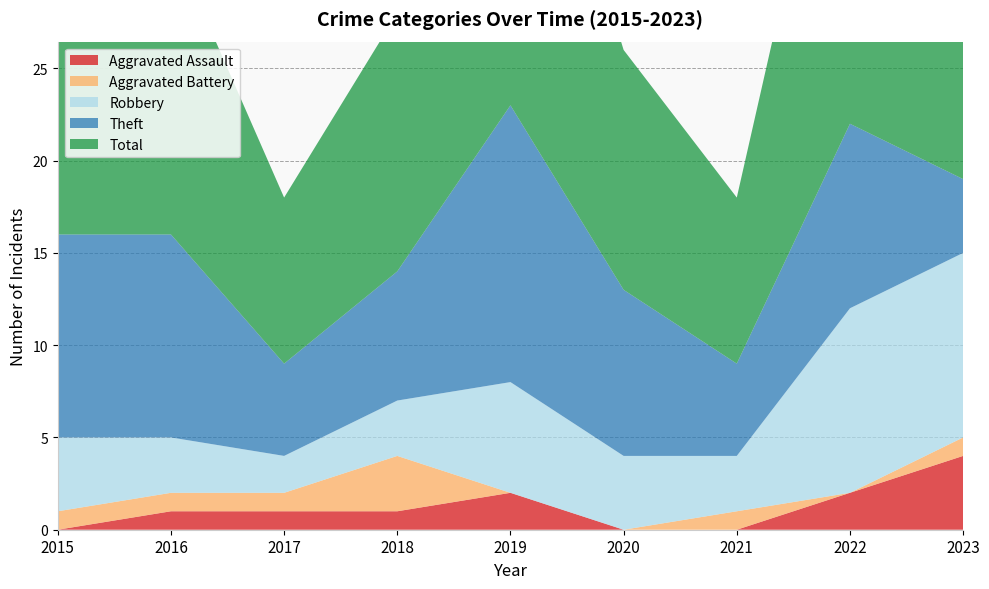

Reading left to right, list all the values displayed in this chart.

Aggravated Assault: 2015=0	2016=1	2017=1	2018=1	2019=2	2020=0	2021=0	2022=2	2023=4
Aggravated Battery: 2015=1	2016=1	2017=1	2018=3	2019=0	2020=0	2021=1	2022=0	2023=1
Robbery: 2015=4	2016=3	2017=2	2018=3	2019=6	2020=4	2021=3	2022=10	2023=10
Theft: 2015=11	2016=11	2017=5	2018=7	2019=15	2020=9	2021=5	2022=10	2023=4
Total: 2015=16	2016=16	2017=9	2018=14	2019=23	2020=13	2021=9	2022=23	2023=19